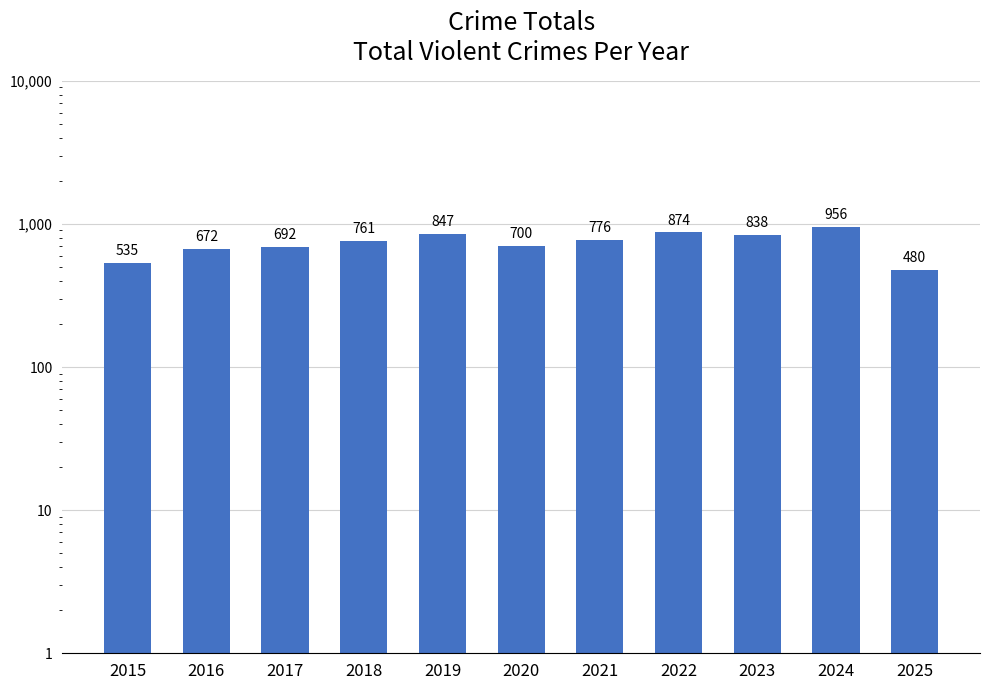

List the labels in order of value, largest first.

2024, 2022, 2019, 2023, 2021, 2018, 2020, 2017, 2016, 2015, 2025